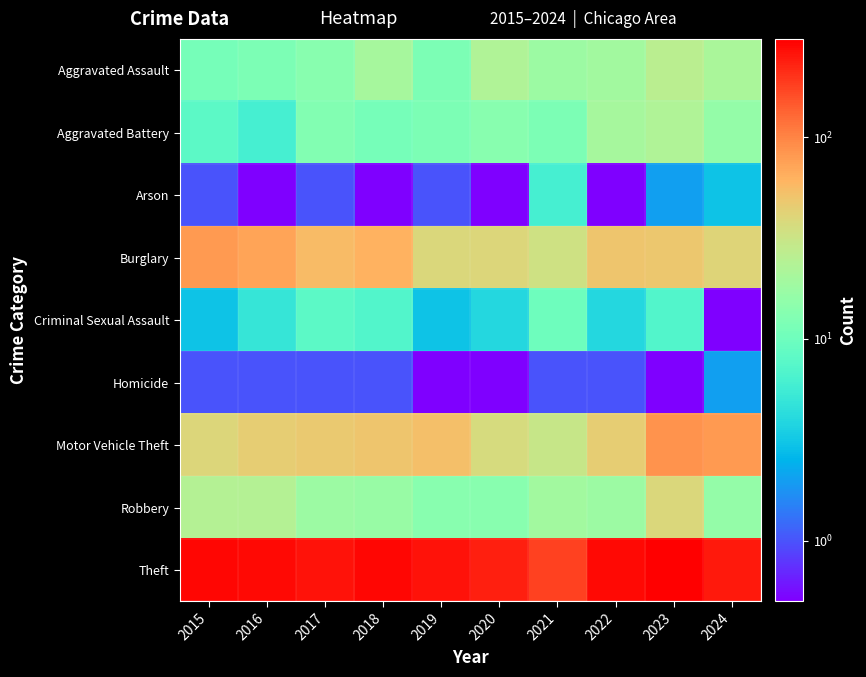

At 2024, list the series in order from smallest to largest.

Criminal Sexual Assault, Homicide, Arson, Aggravated Battery, Robbery, Aggravated Assault, Burglary, Motor Vehicle Theft, Theft